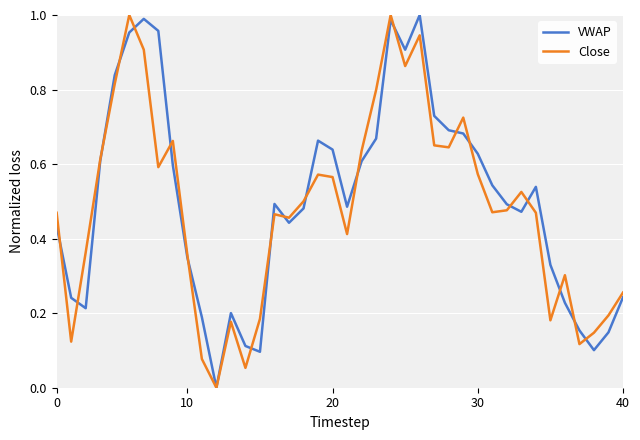

Count the number of categories in the chart.

40